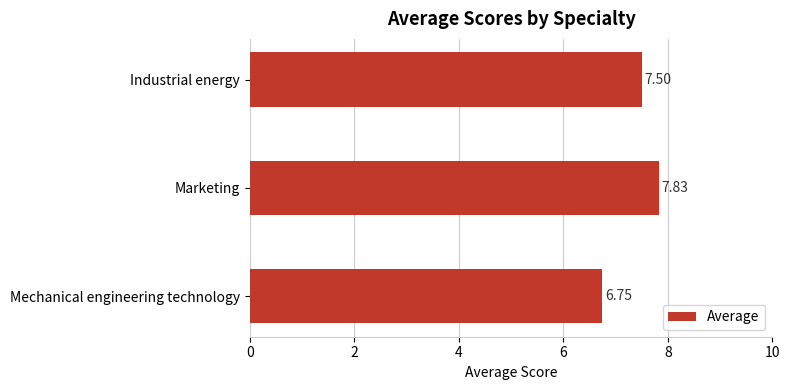

Rank the categories by value from lowest to highest.

Mechanical engineering technology, Industrial energy, Marketing